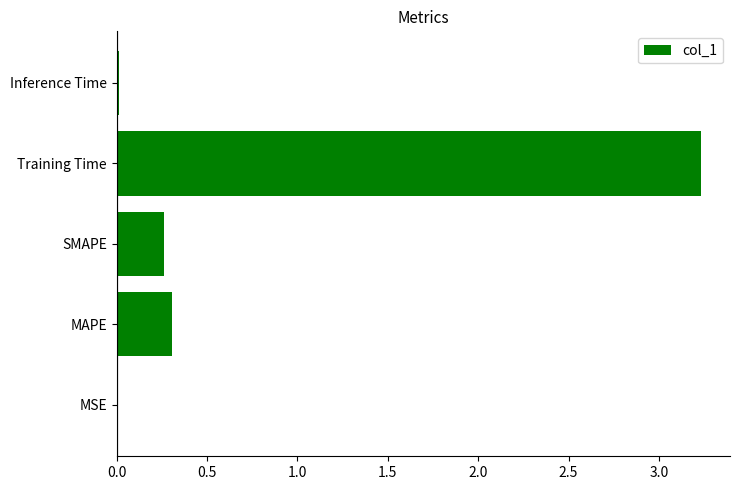

True or false: the data shows 0.0 at Inference Time.

True